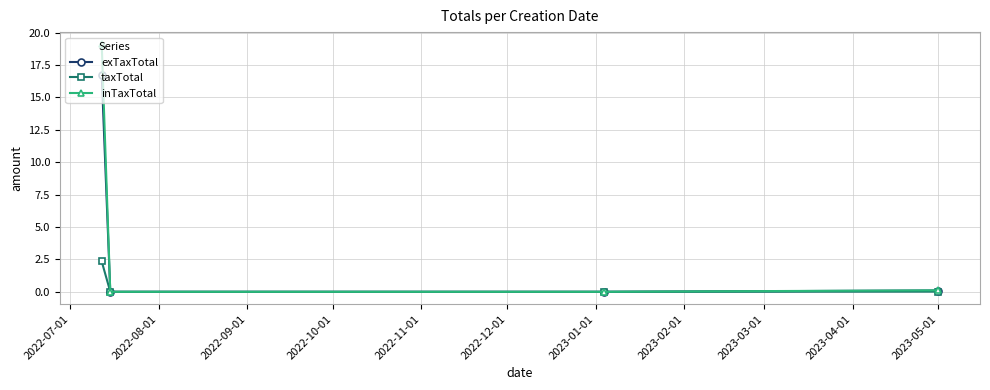

What is the greatest value displayed?

19.1